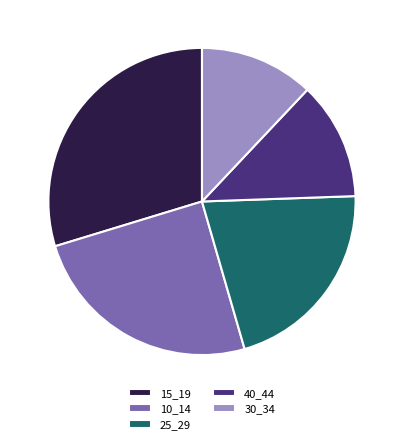

What is the largest slice in the pie chart?

15_19